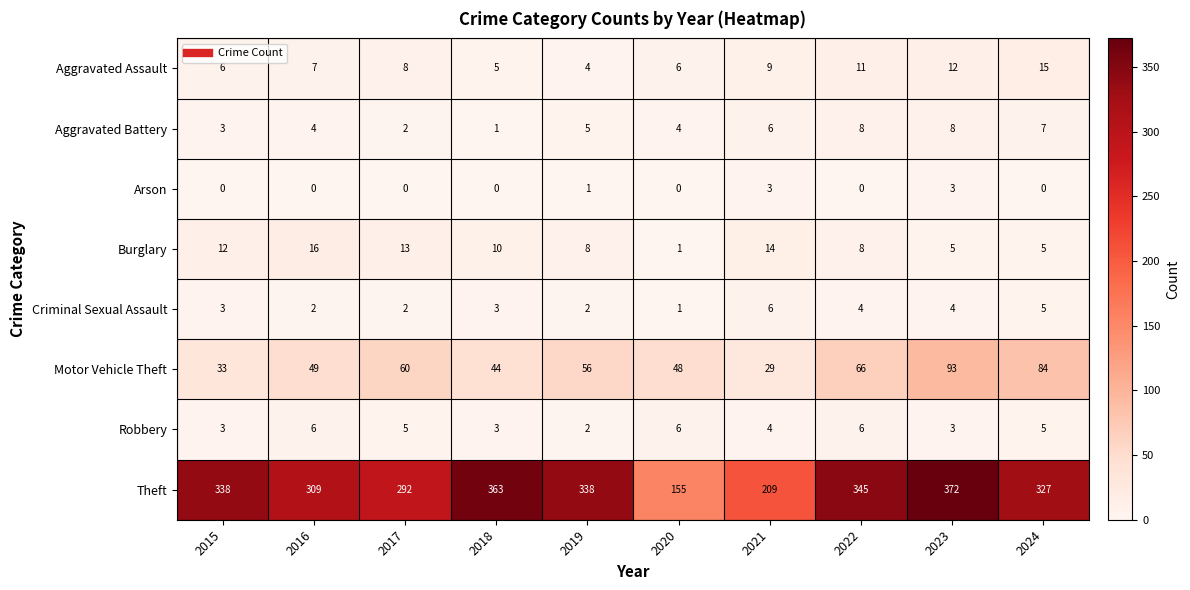

Which series has the largest range (max minus min)?

Theft